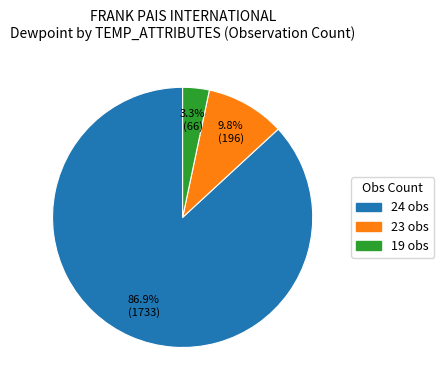

Is there a majority slice in this chart?

Yes